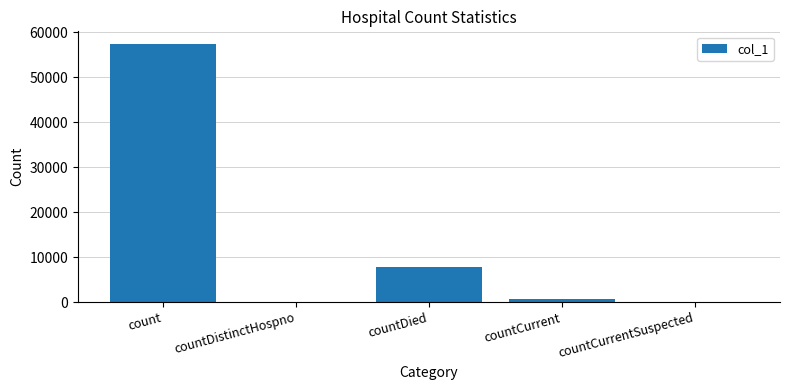

What is the change in value from count to countDistinctHospno?

-57315